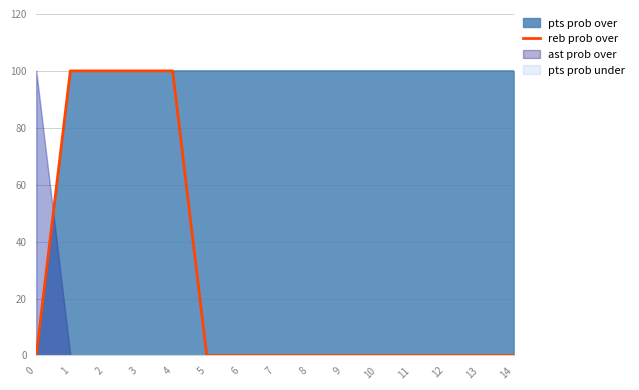

Reading left to right, transcribe all the data shown in this chart.

0	100	100	100	100	0	0	0	0	0	0	0	0	0	0